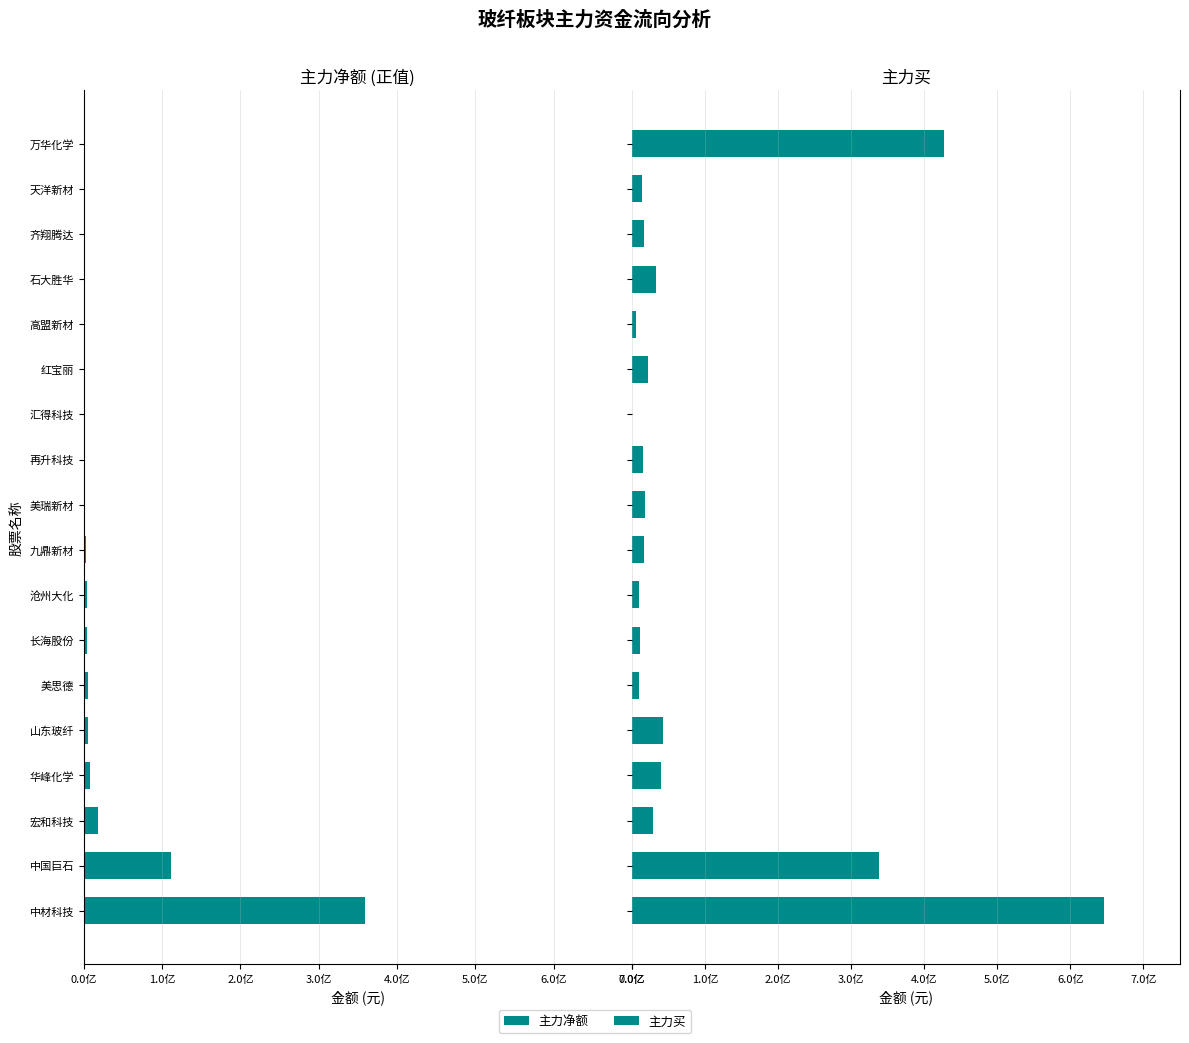

Reading left to right, extract all data points from this chart.

主力净额: -359683313	-110871508	-17928689	-7657956	-5532412	-5423149	-4146927	-3919050	-3049269	-2016491	-561242	2408592	4752831	5967761	6494939	10103247	18596127	58577667
主力买: 646408111	338167648	29478358	40293619	42096907	9396616	10949234	9181125	17148732	18005370	15349382	669106	21746511	5165375	33248116	16685450	14051349	426956118